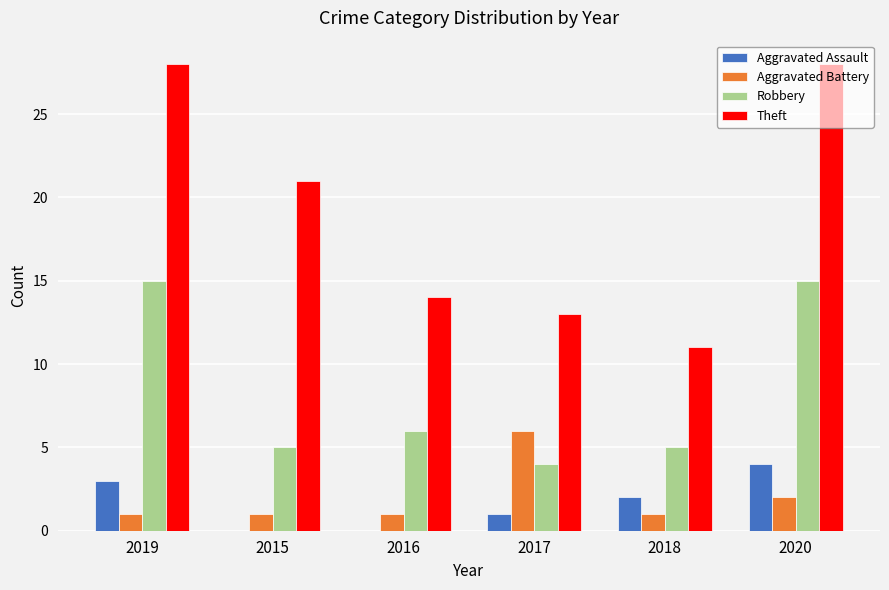

What is the maximum value shown in the chart?

28